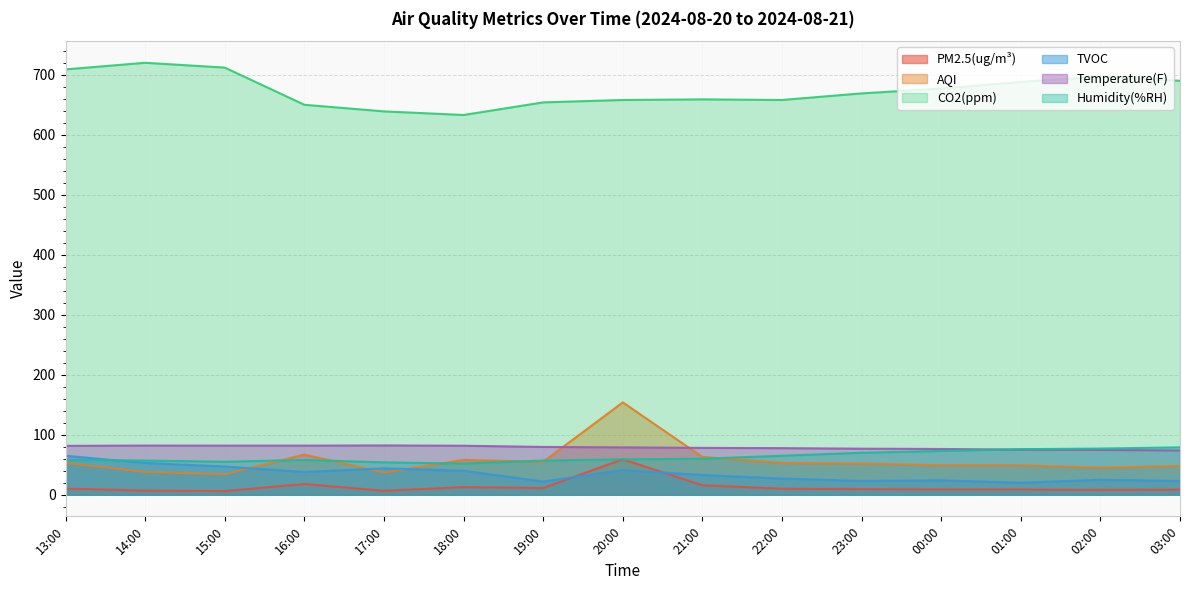

At which label does TVOC first exceed 33?

13:00